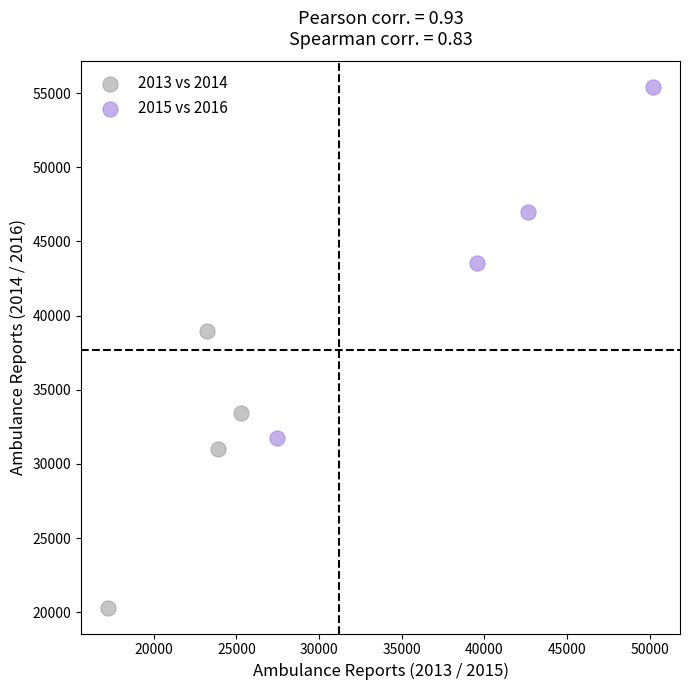

Which series reaches the minimum Y coordinate?

2013 vs 2014